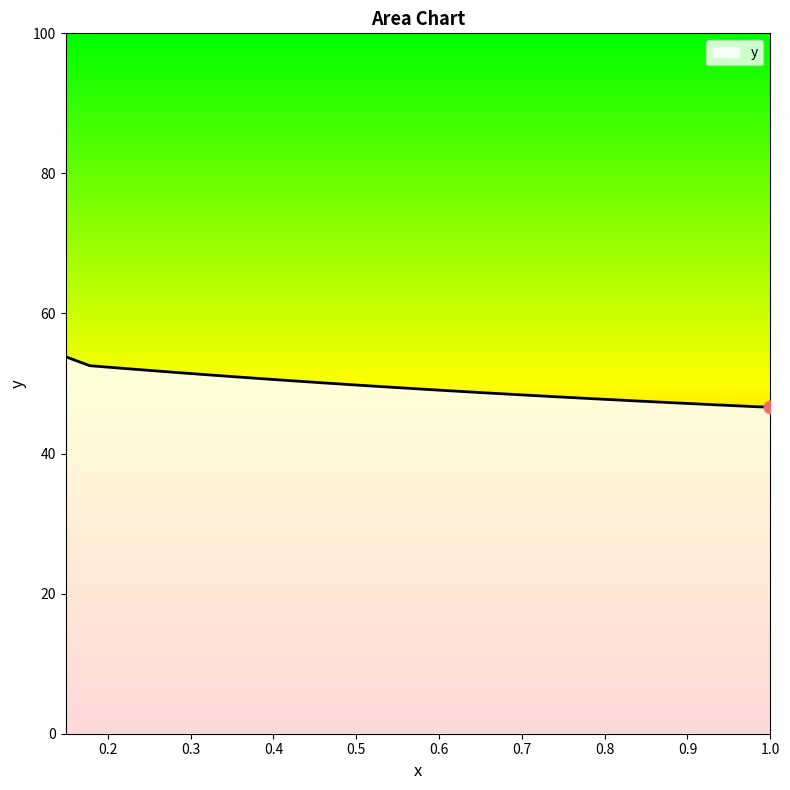

What is the difference between the maximum and minimum values?

7.2